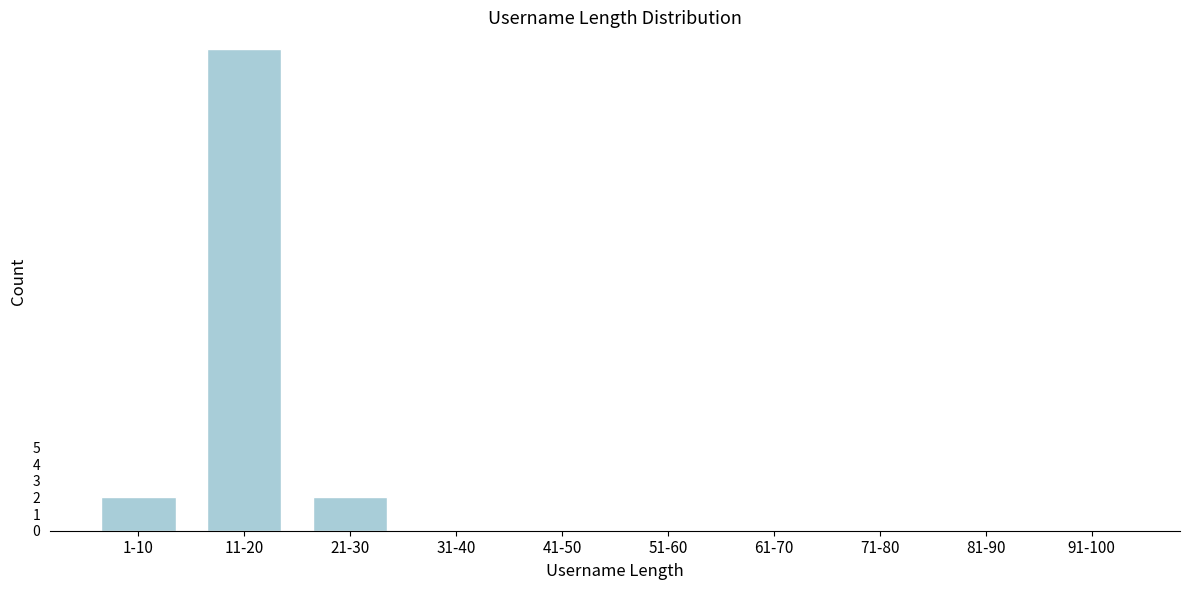

Reading left to right, list all the values displayed in this chart.

1-10=2	11-20=29	21-30=2	31-40=0	41-50=0	51-60=0	61-70=0	71-80=0	81-90=0	91-100=0